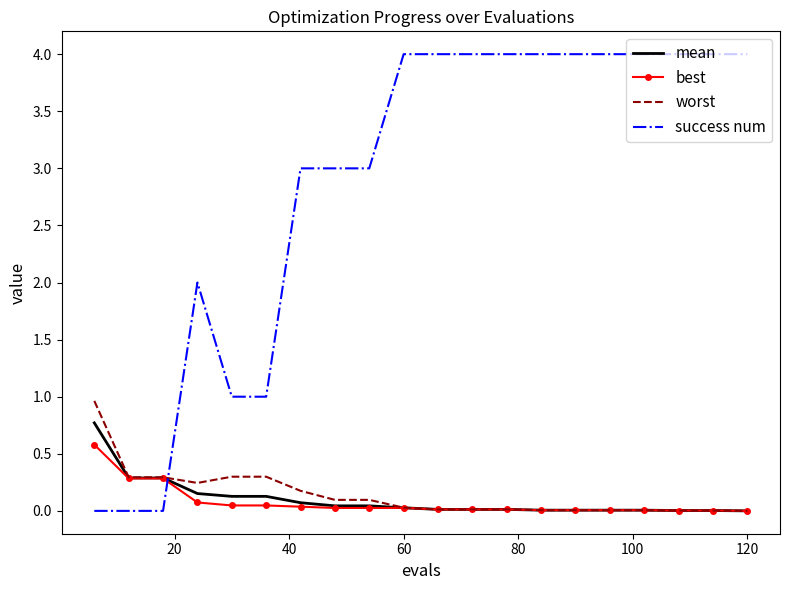

True or false: success num and worst cross at least once.

True